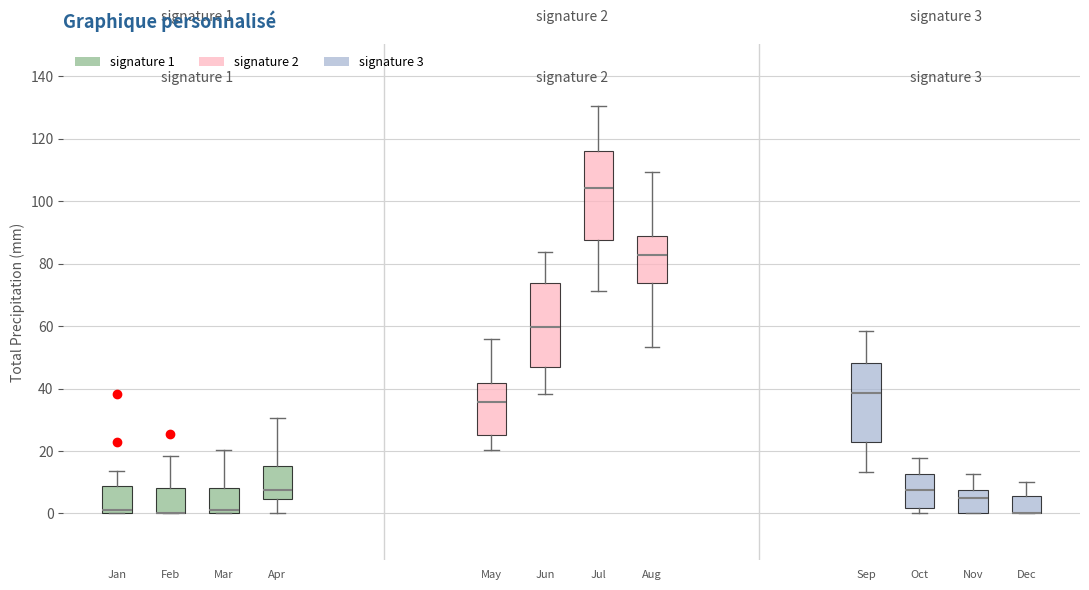

Comparing the boxes themselves (not the whiskers), which one is the tallest?

Jul